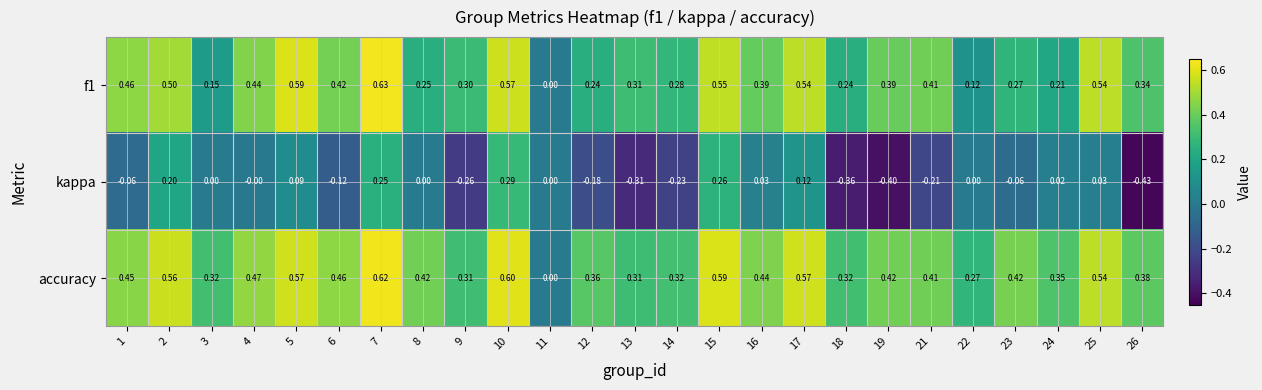

Which series has the largest total across all categories?

accuracy